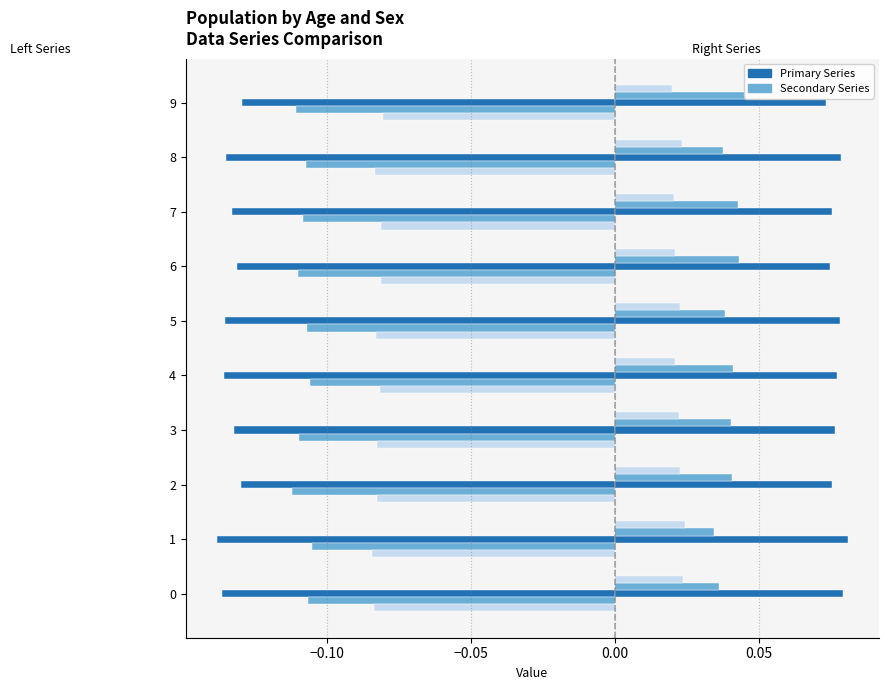

What is the label of the 10th bar from the left?

9